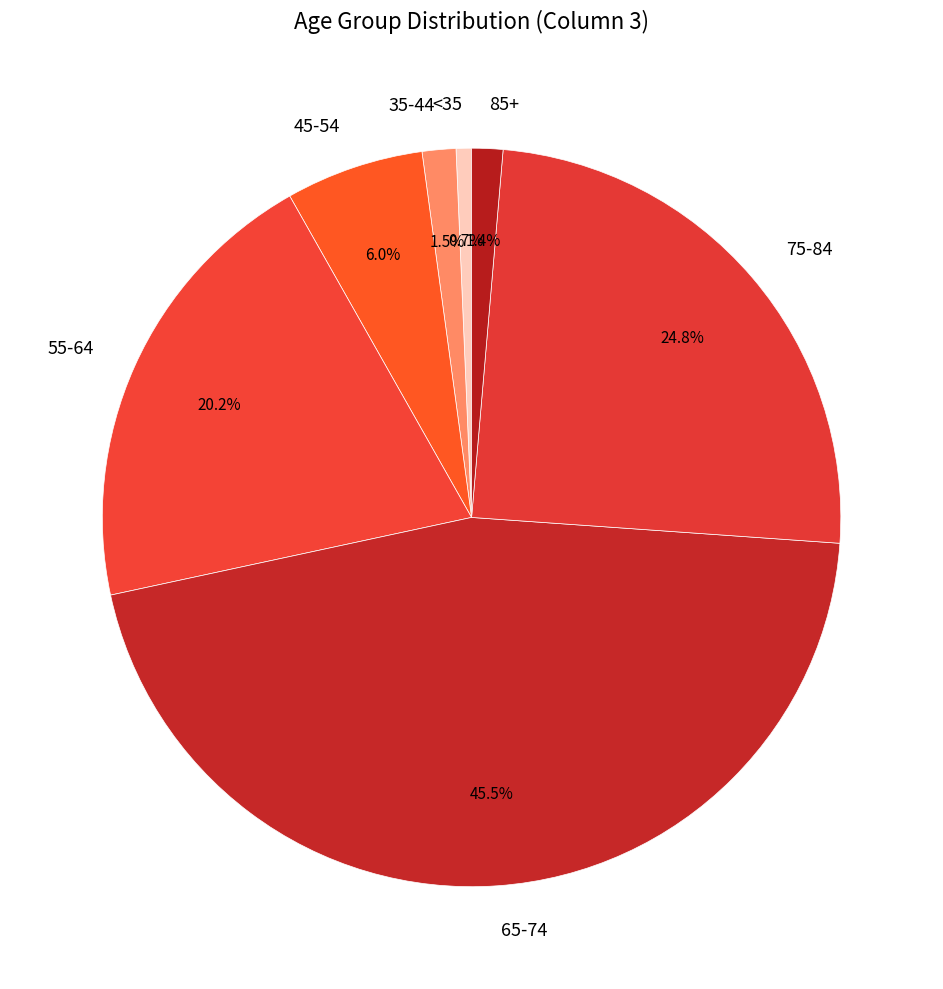

Does any single category account for the majority?

No